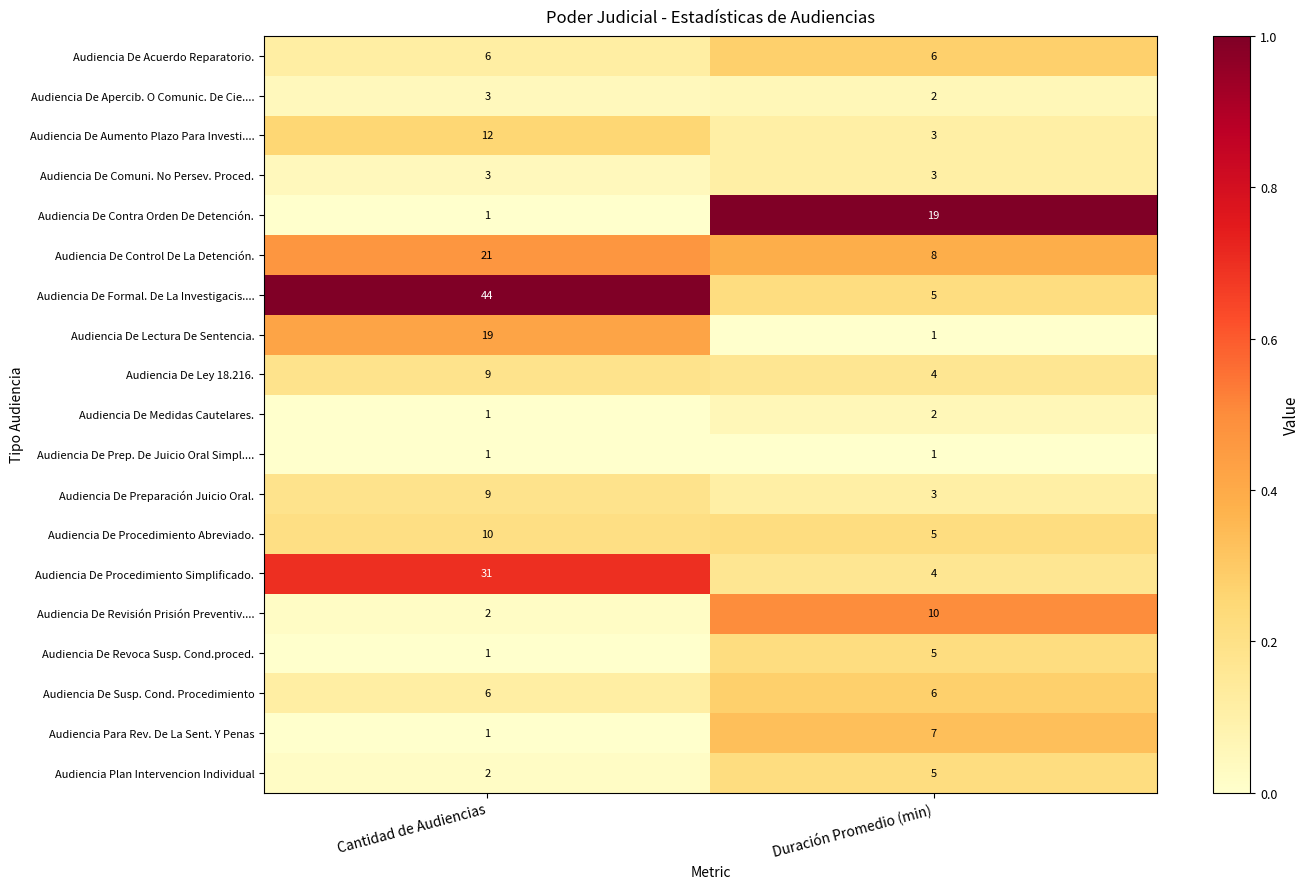

What is the total value across all series at Duración Promedio (min)?

99